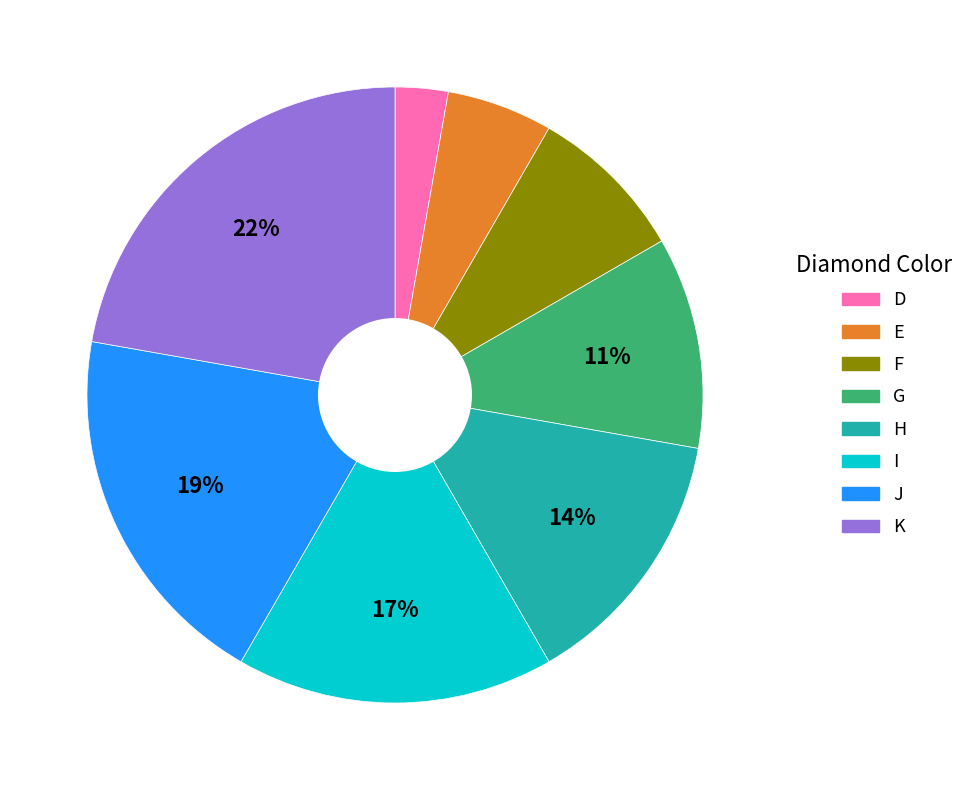

Is there a majority slice in this chart?

No